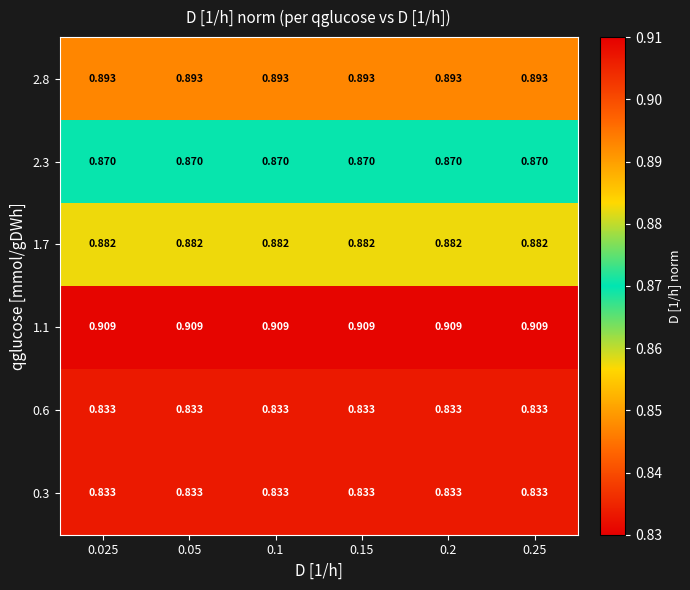

Is the value of 1.1 at 0.025 greater than the value of 0.3 at 0.15?

Yes